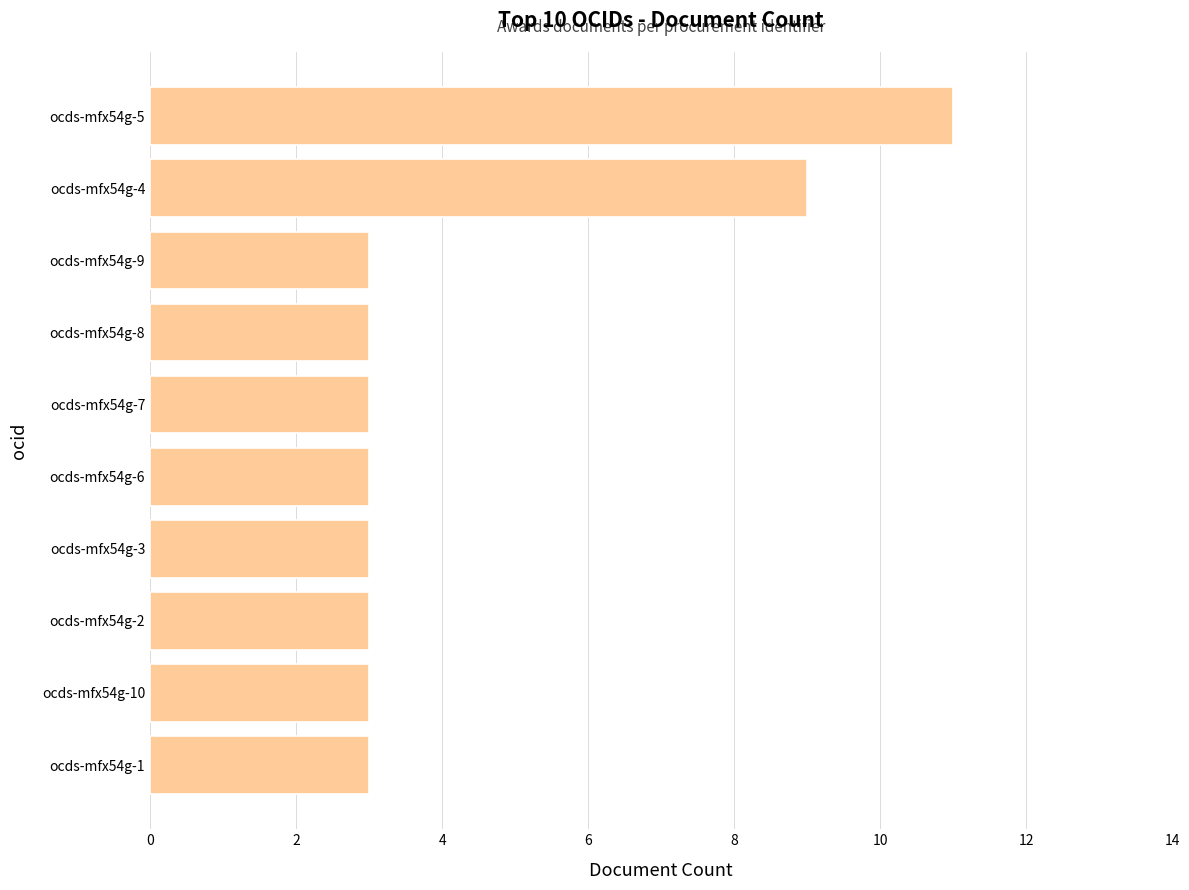

What is the average value?

4